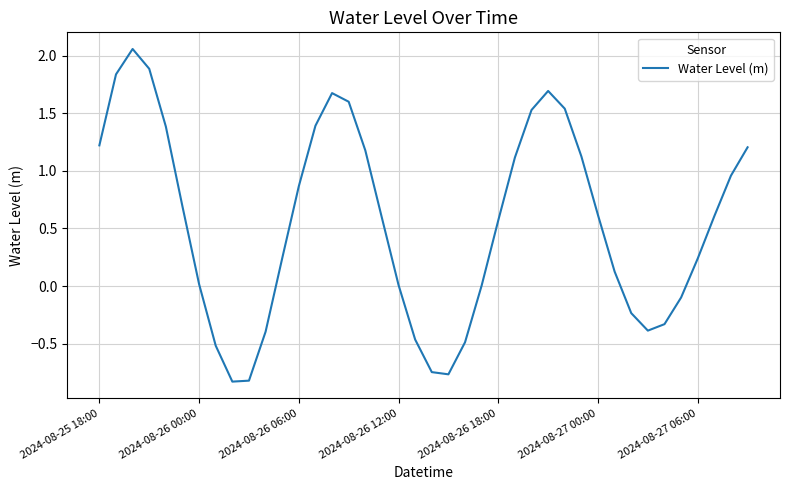

True or false: the data shows 1.0 at 2024-08-27 00:00.

False